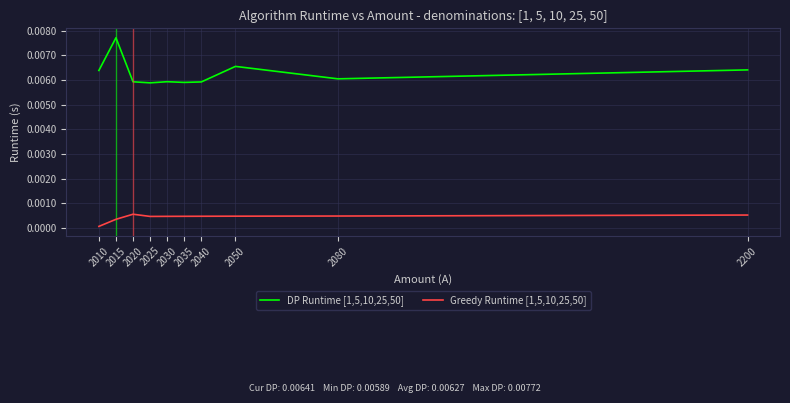

At which label is Greedy Runtime [1,5,10,25,50] closest to 0?

2010